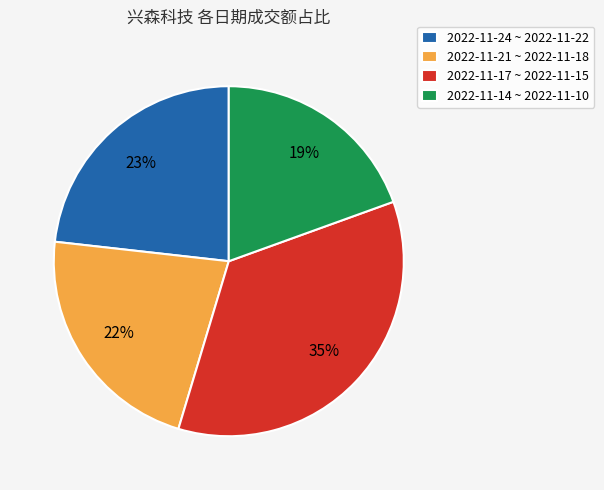

Does any single category account for the majority?

No